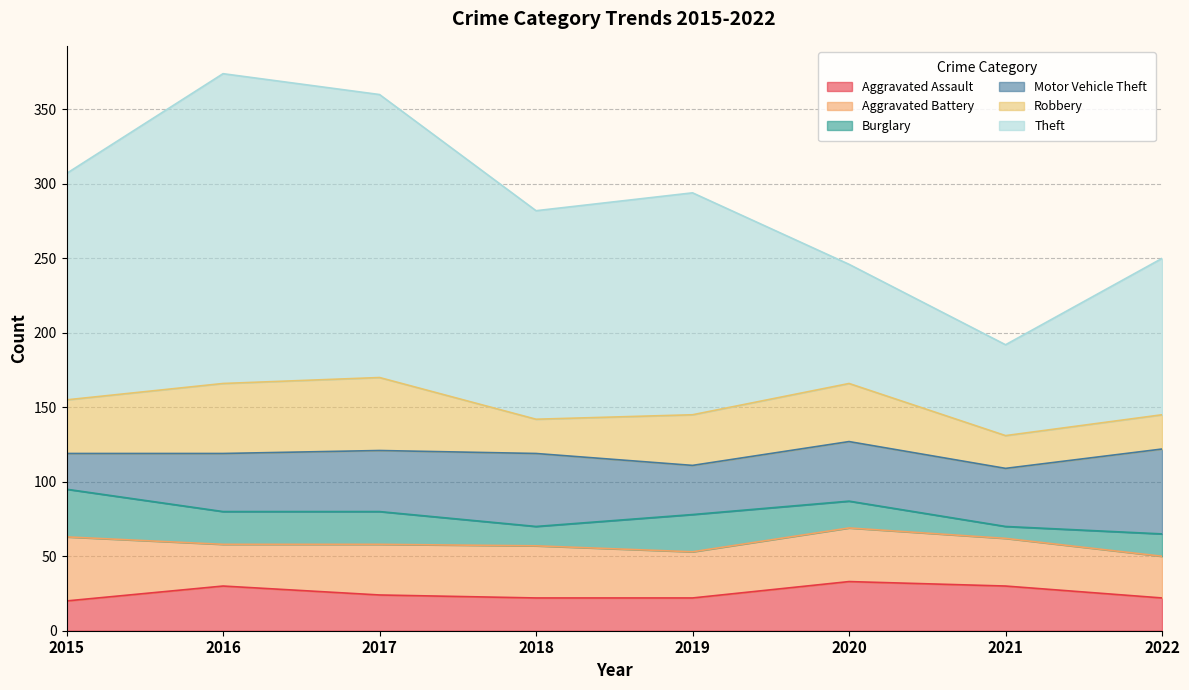

True or false: Theft and Aggravated Battery cross at least once.

False